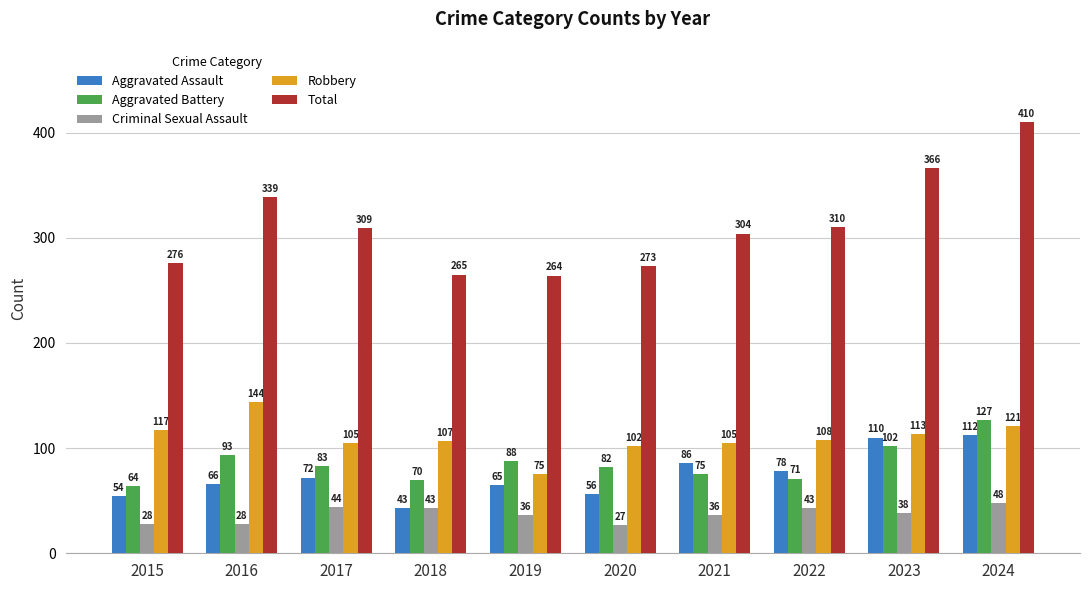

Read the Criminal Sexual Assault value at 2020, to the nearest 5.

25